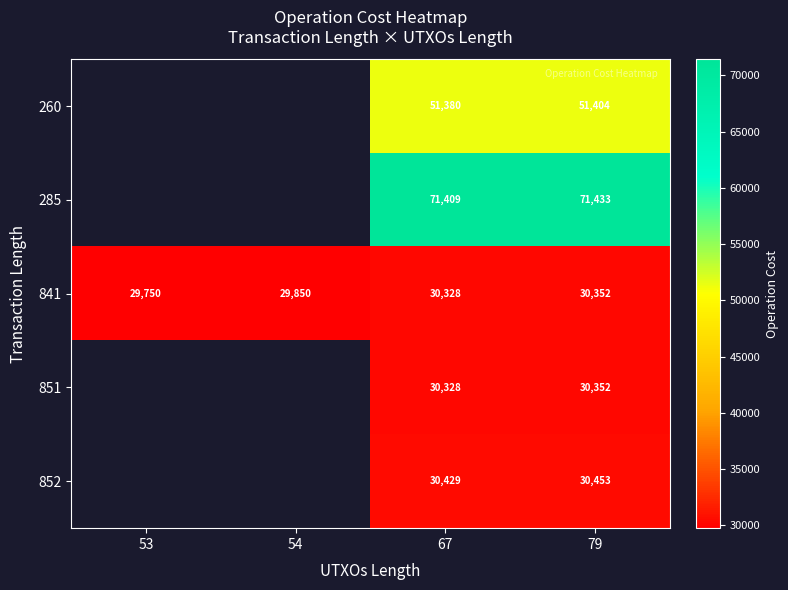

List the labels in order of 841 value, smallest first.

53, 54, 67, 79